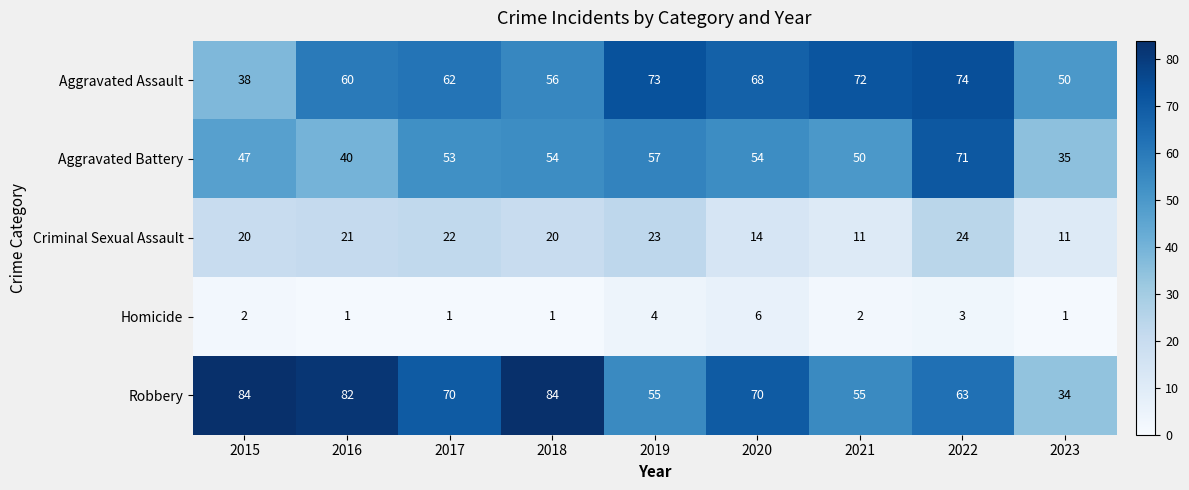

What is the difference between the highest and lowest values at 2020?

64